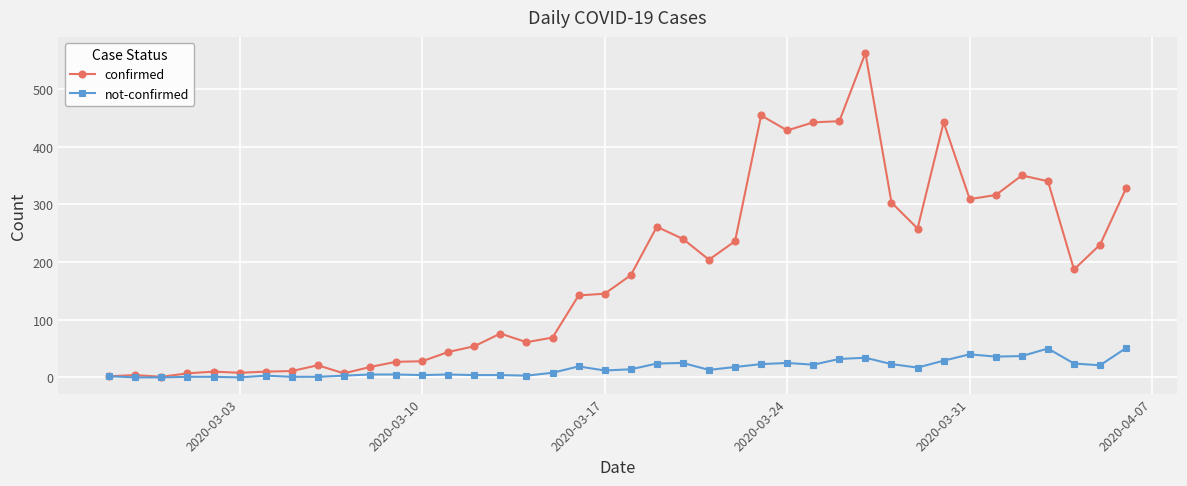

What is the sum of all not-confirmed values?

639